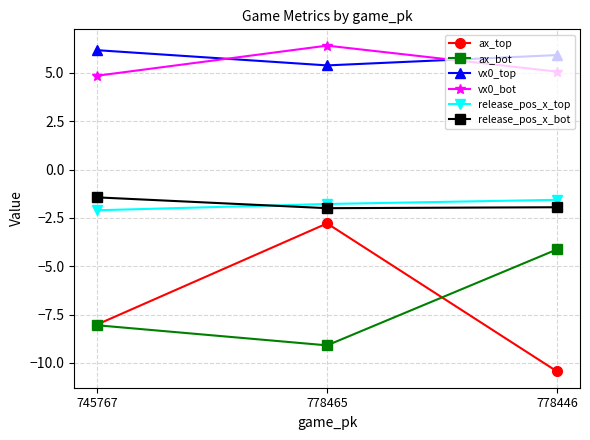

What is the difference between the highest and lowest values at 778446?

16.4